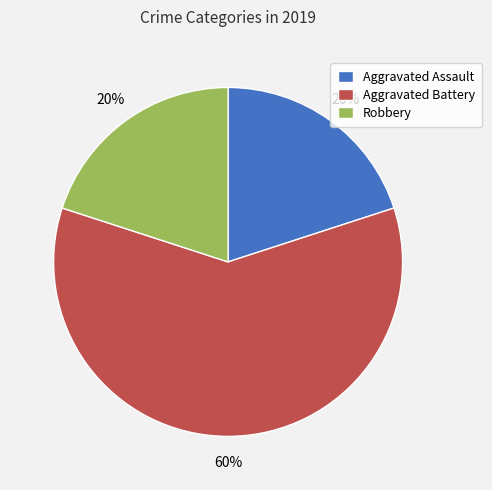

The Aggravated Battery slice represents 49% of the pie. True or false?

False